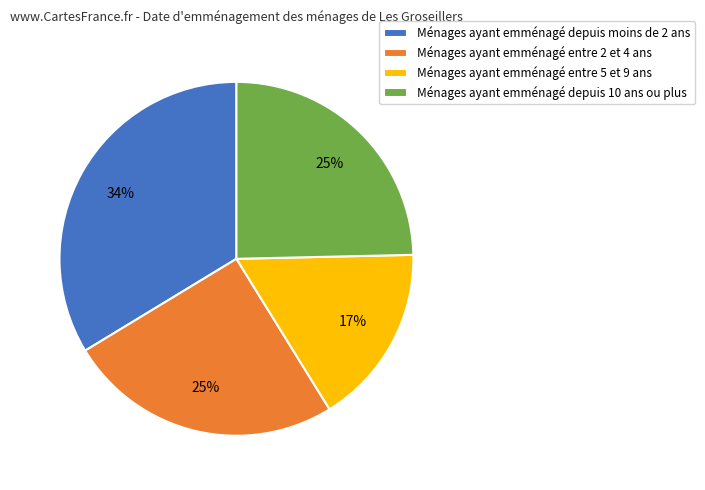

How many segments does this pie chart have?

4